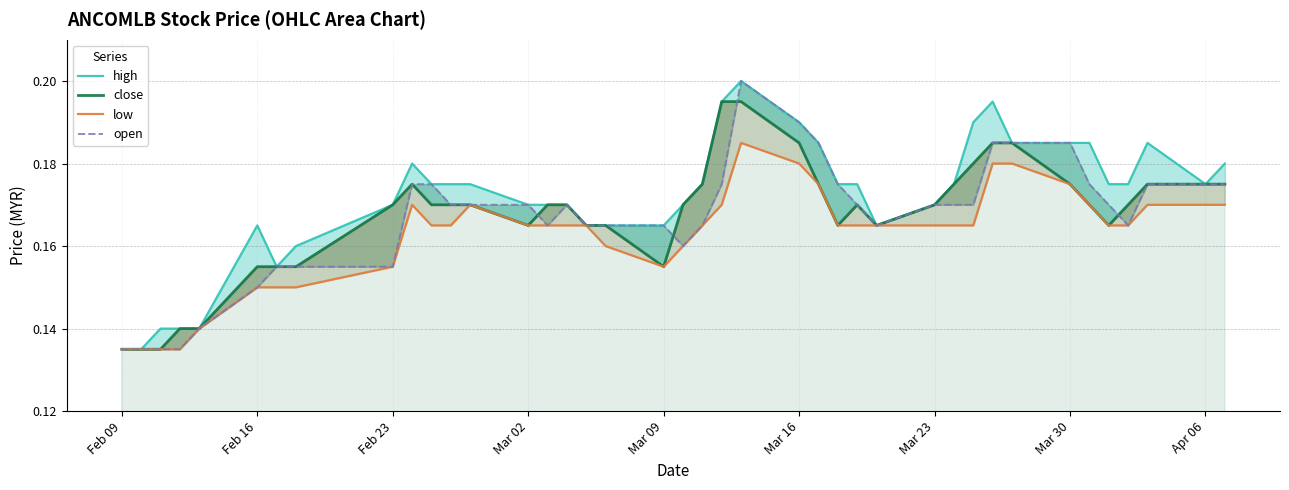

What is the highest value of the high series?

0.2